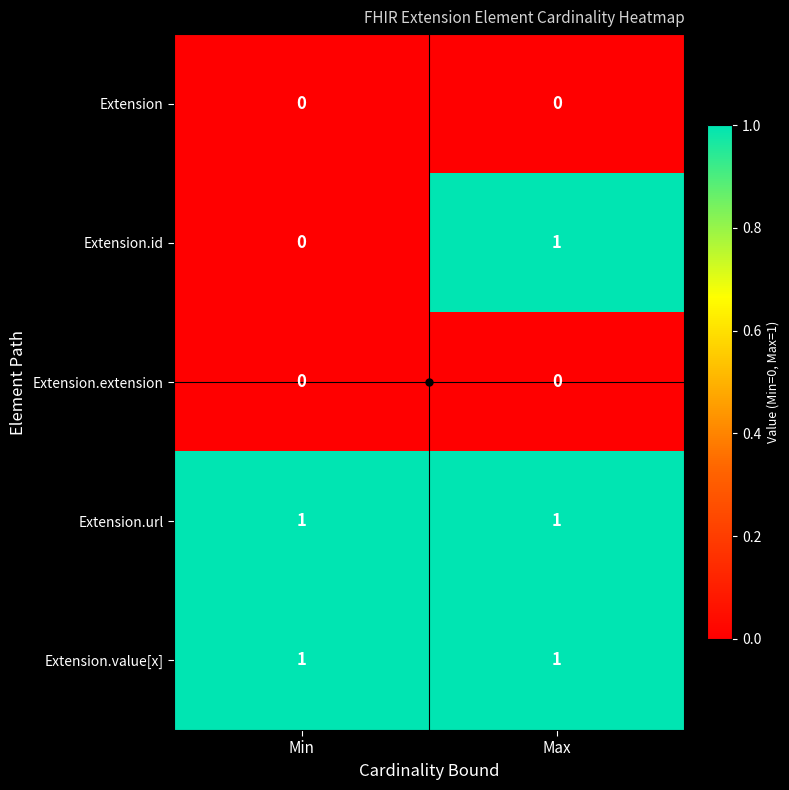

At which category is the sum across all series the highest?

Max